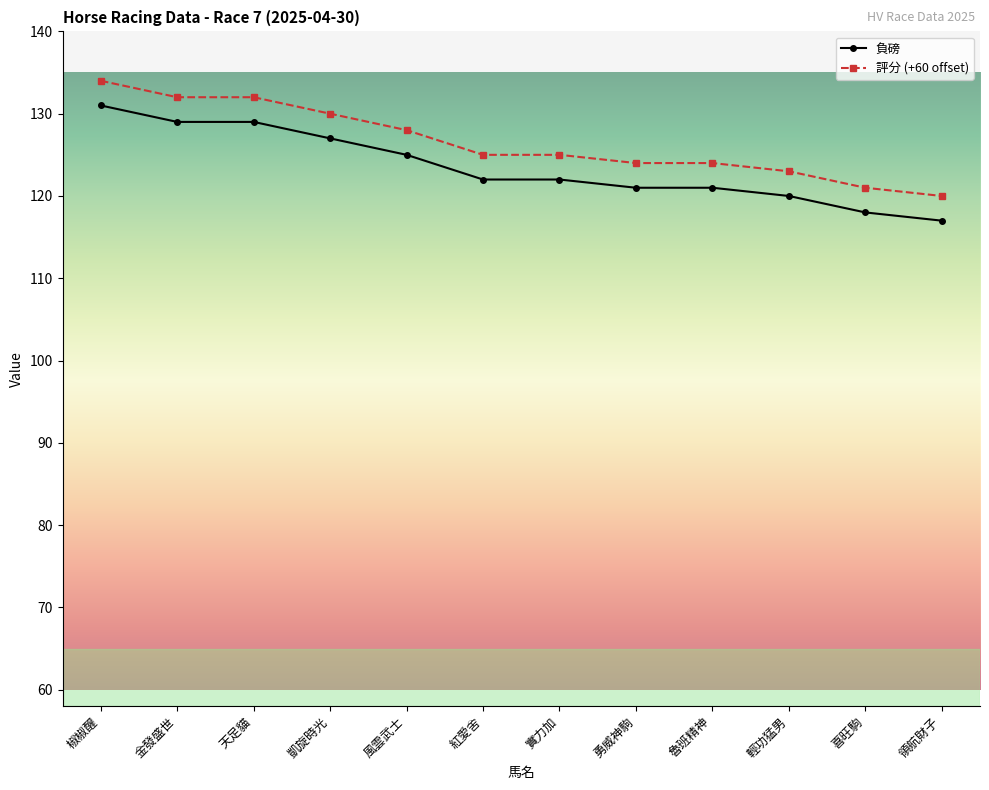

Reading left to right, list all the values displayed in this chart.

負磅: 131	129	129	127	125	122	122	121	121	120	118	117
評分 (+60 offset): 134	132	132	130	128	125	125	124	124	123	121	120